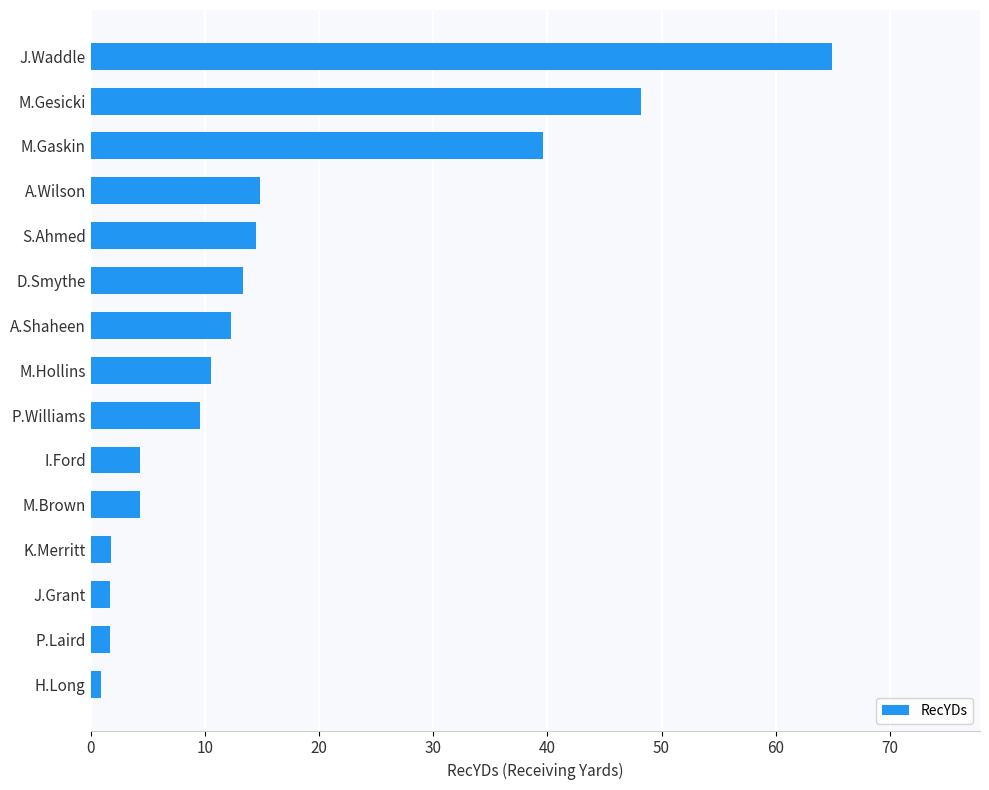

Approximately how many times larger is the value at A.Shaheen compared to P.Williams?

1.3